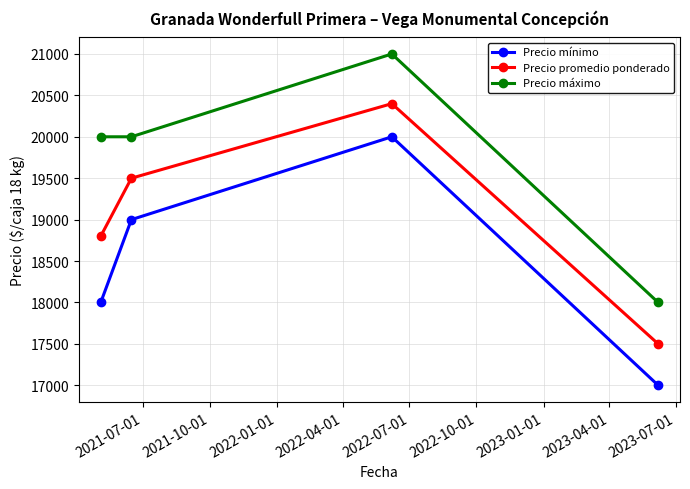

In Precio promedio ponderado, how many points are higher than both neighbors (excluding endpoints)?

1